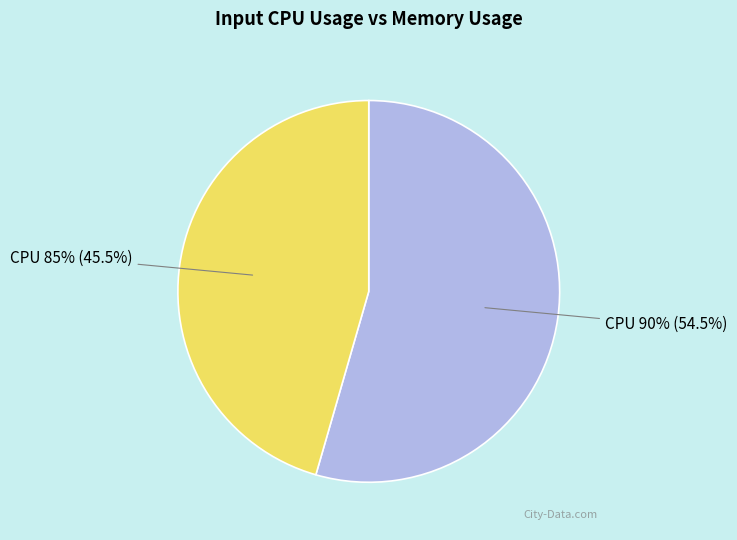

To the nearest percent, what portion does 85 represent?

46%